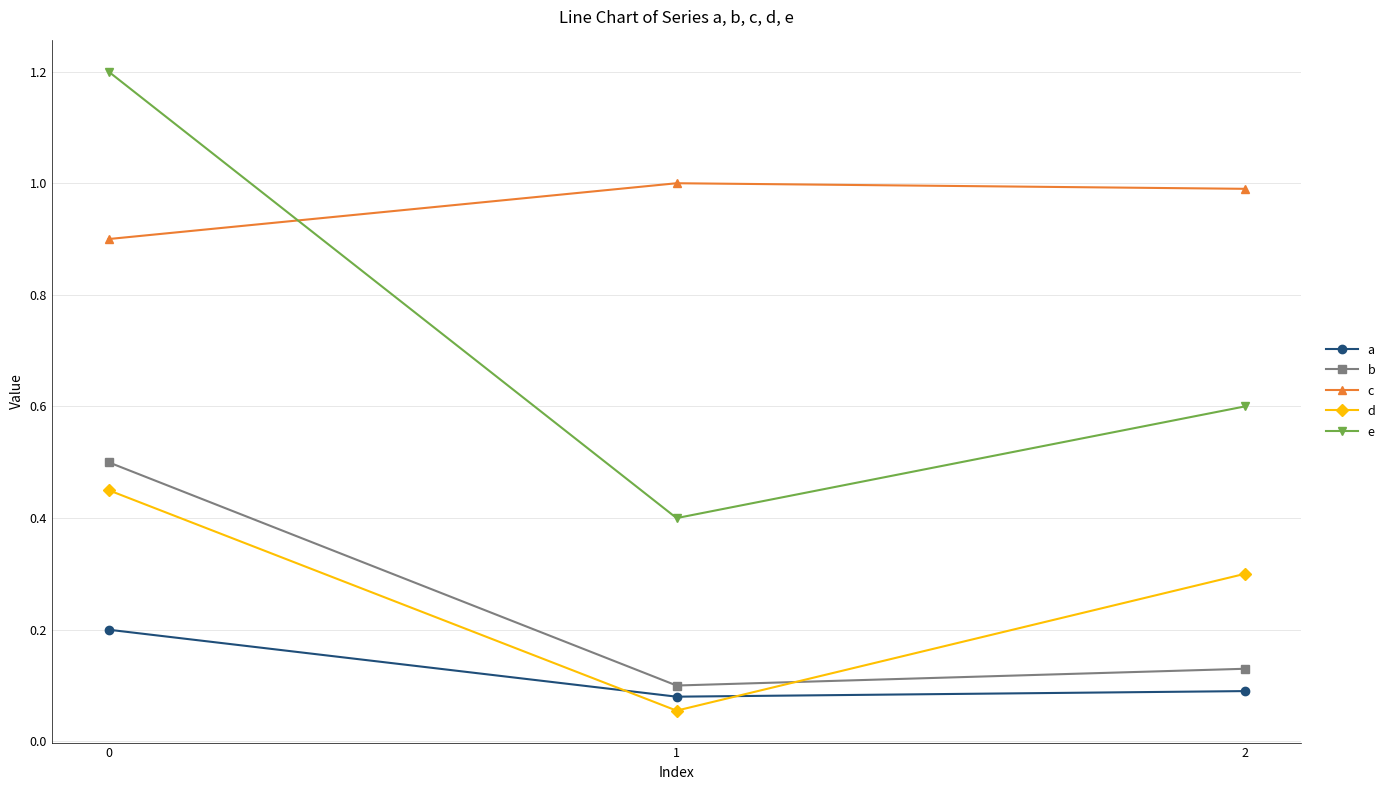

At how many categories does at least one series exceed 0?

3